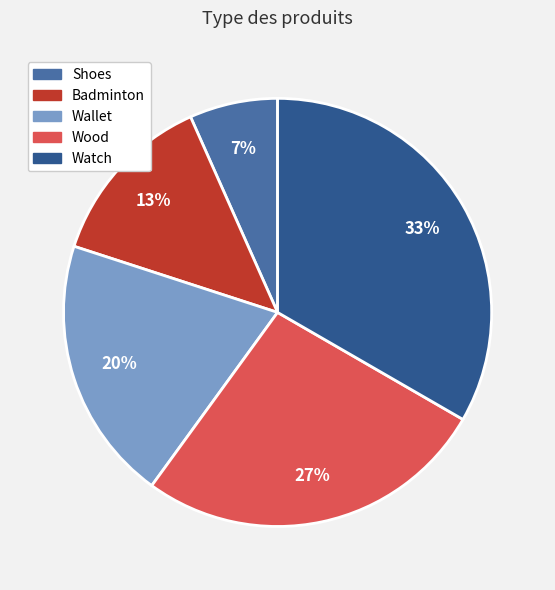

Is Badminton the majority of the pie?

No